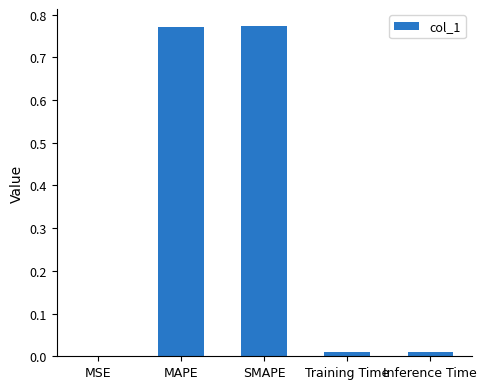

Does the chart contain stacked bars?

No